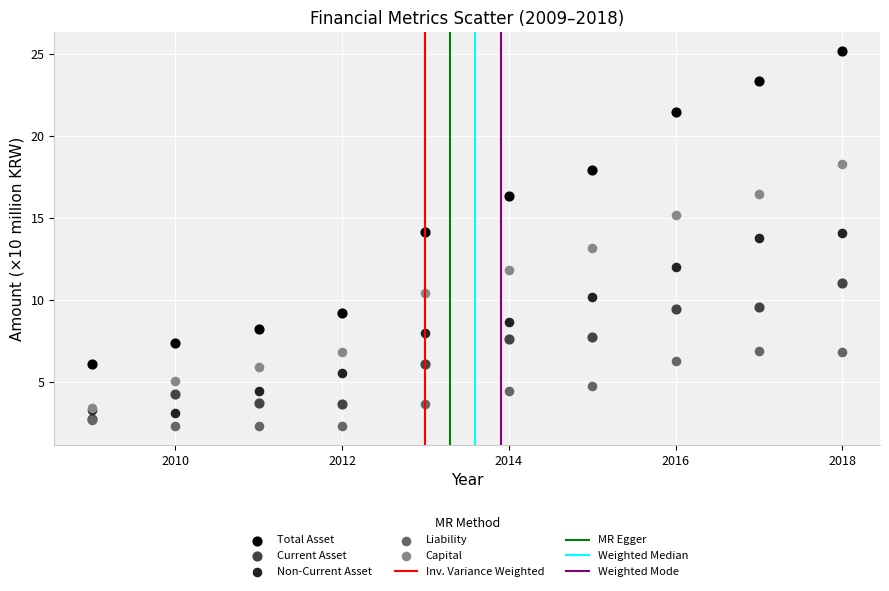

Which series contains the highest Y value?

Total Asset